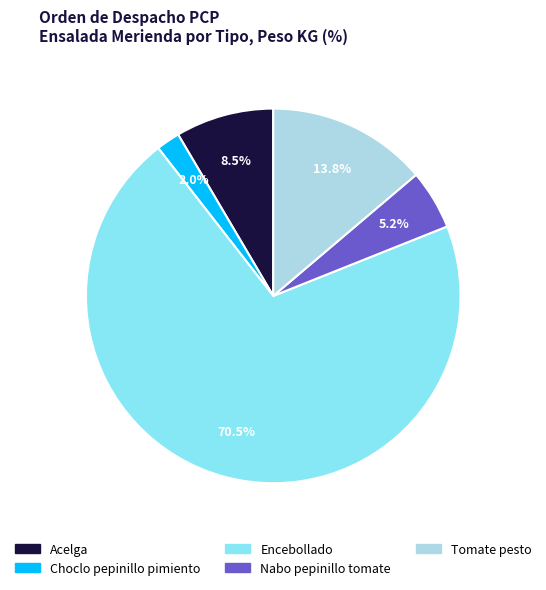

Rank the categories by value from lowest to highest.

Choclo pepinillo pimiento, Nabo pepinillo tomate, Acelga, Tomate pesto, Encebollado